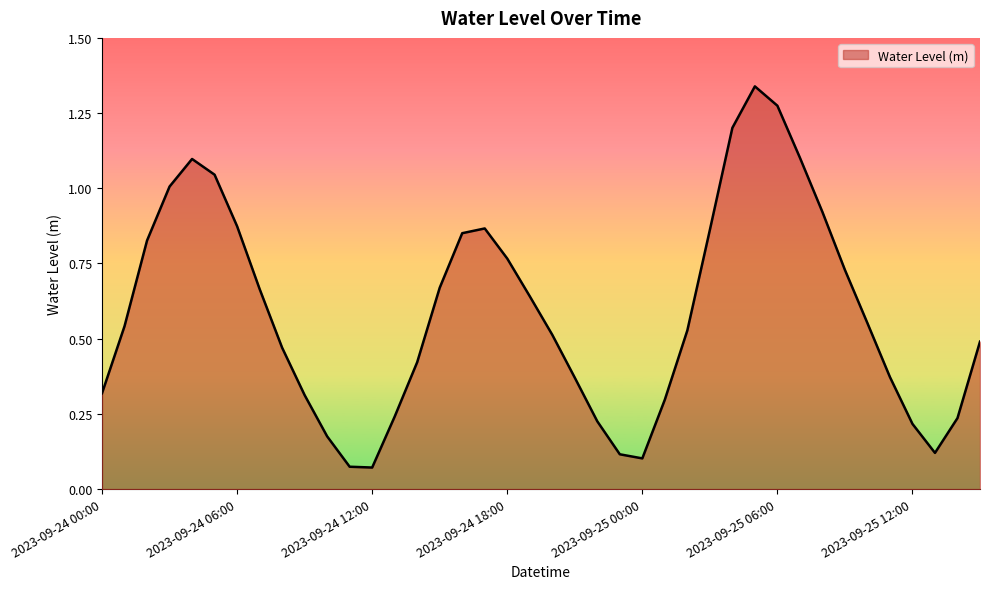

Does the chart have visible grid lines?

No